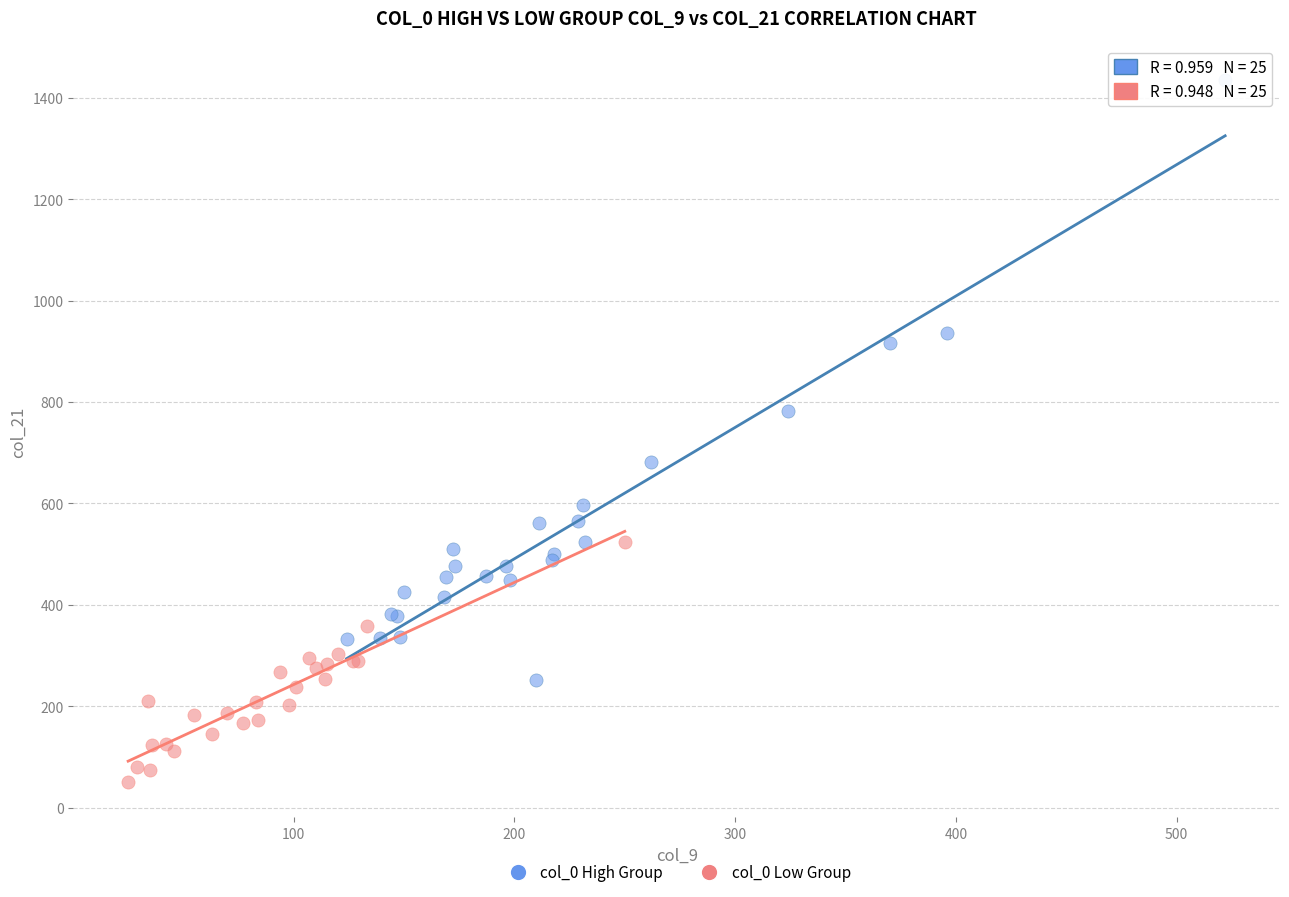

Which series reaches the minimum Y coordinate?

col_0 Low Group